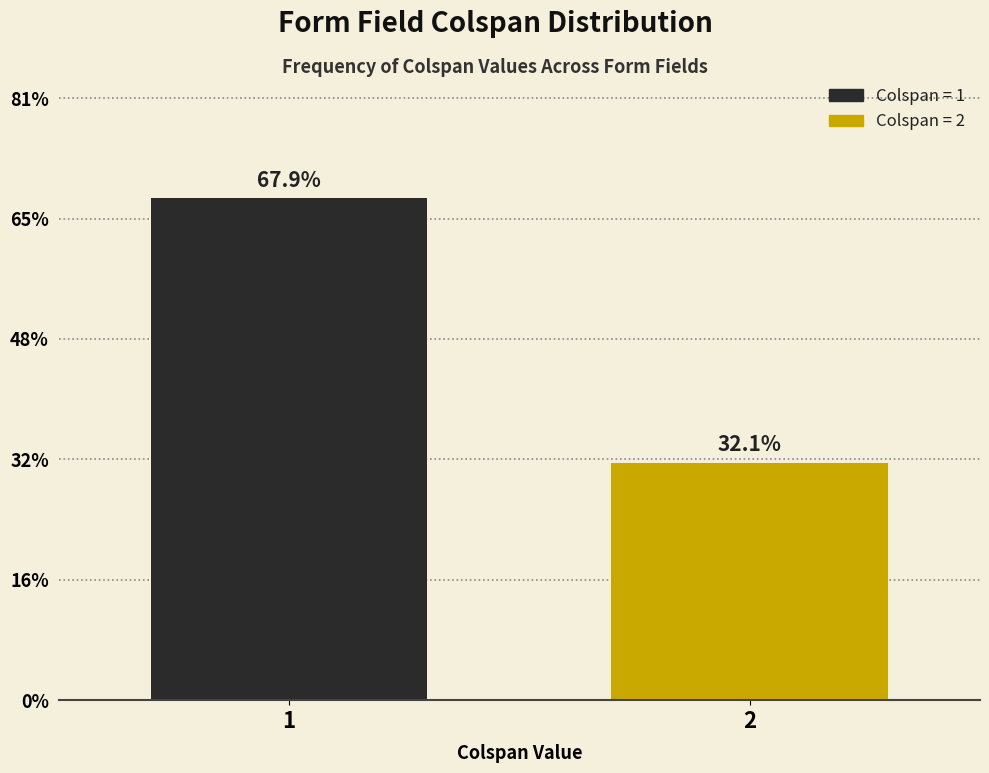

Does the chart contain any negative values?

No